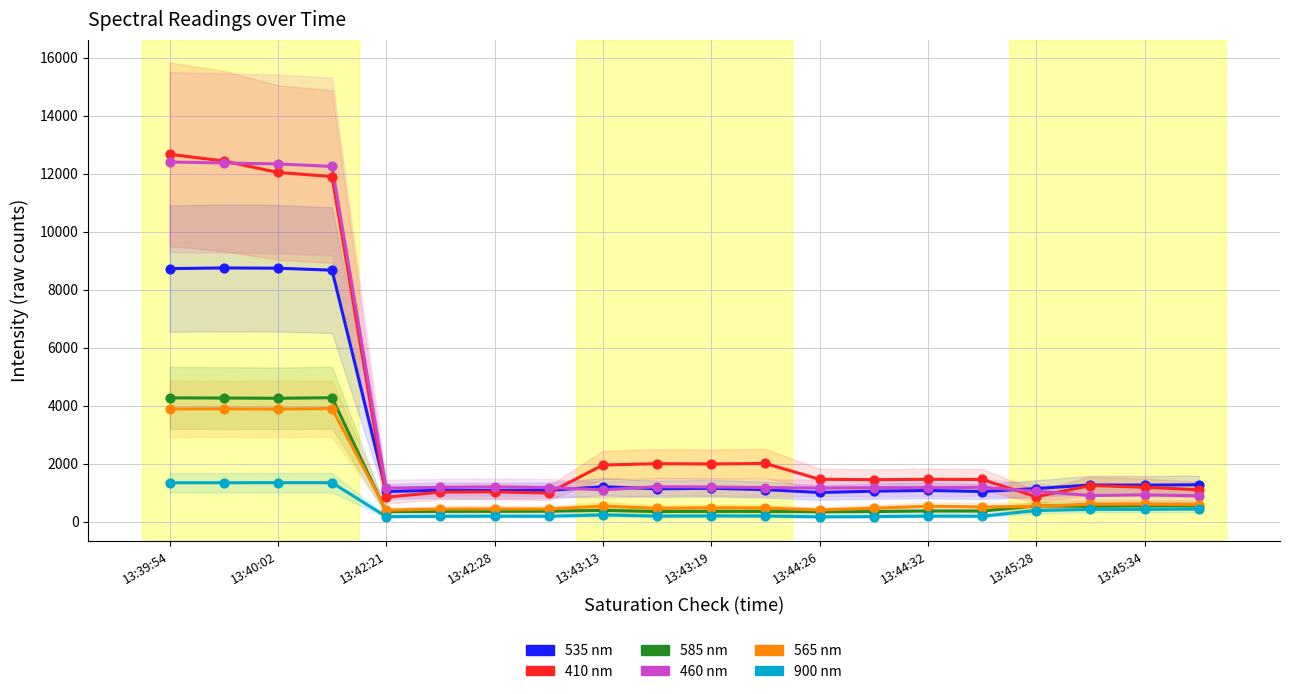

Which series contains the highest Y value?

410 nm